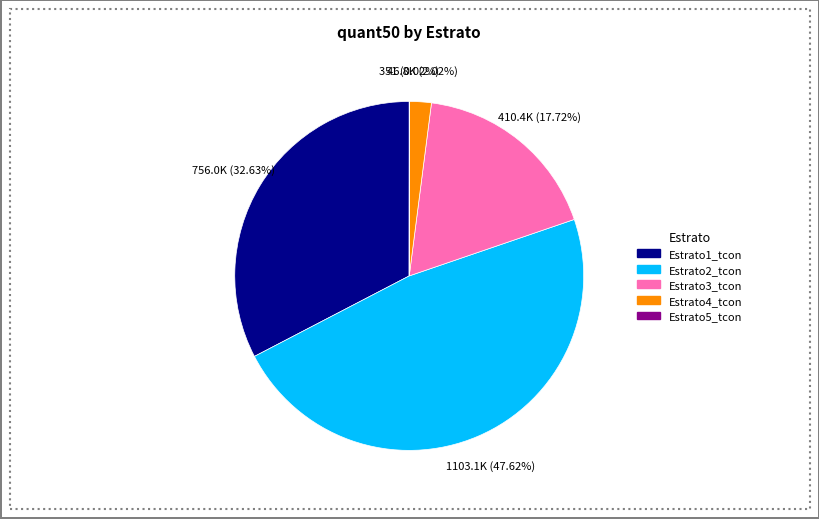

Is there any slice that represents more than half of the pie?

No